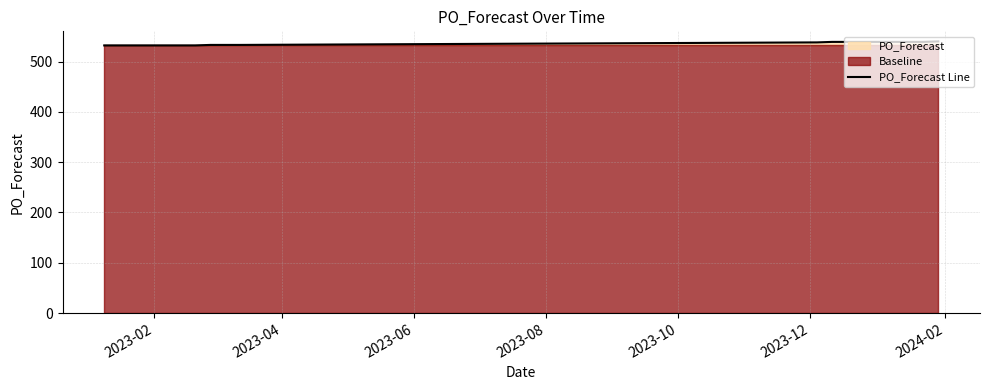

What is the minimum value for PO_Forecast Line?

532